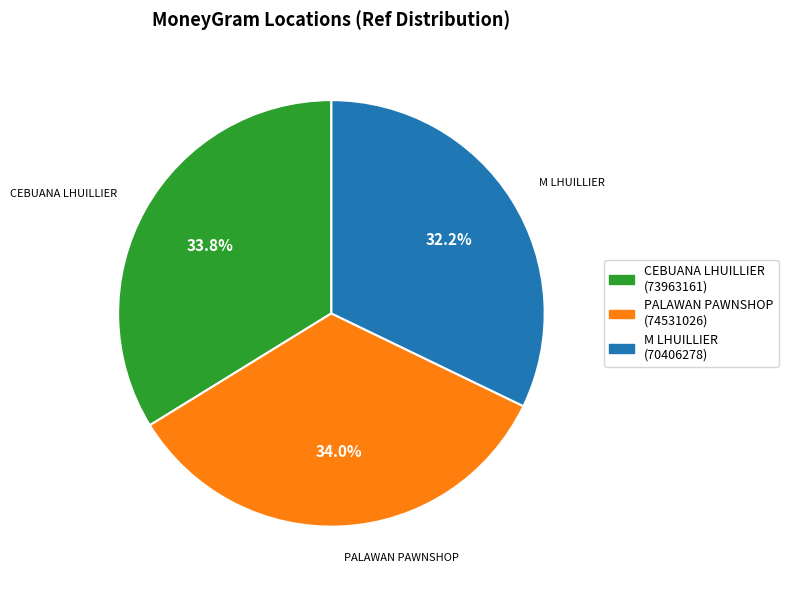

Does any single category account for the majority?

No